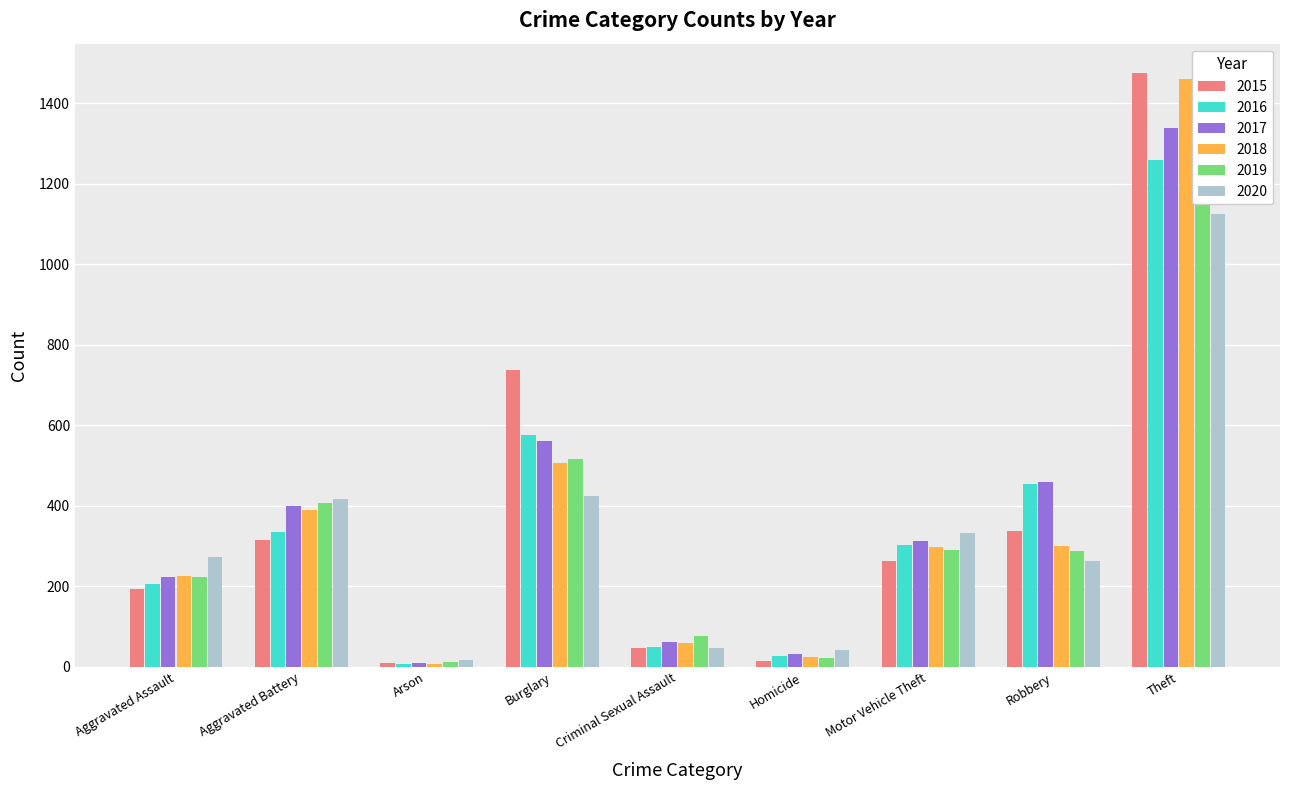

Reading right to left, list all the values displayed in this chart.

2015: 1474	337	263	15	46	738	9	316	194
2016: 1259	454	304	26	50	576	7	336	206
2017: 1339	460	312	33	61	562	10	400	224
2018: 1461	301	298	25	60	506	7	389	225
2019: 1459	287	290	22	77	517	12	407	223
2020: 1125	263	333	41	48	425	17	416	273